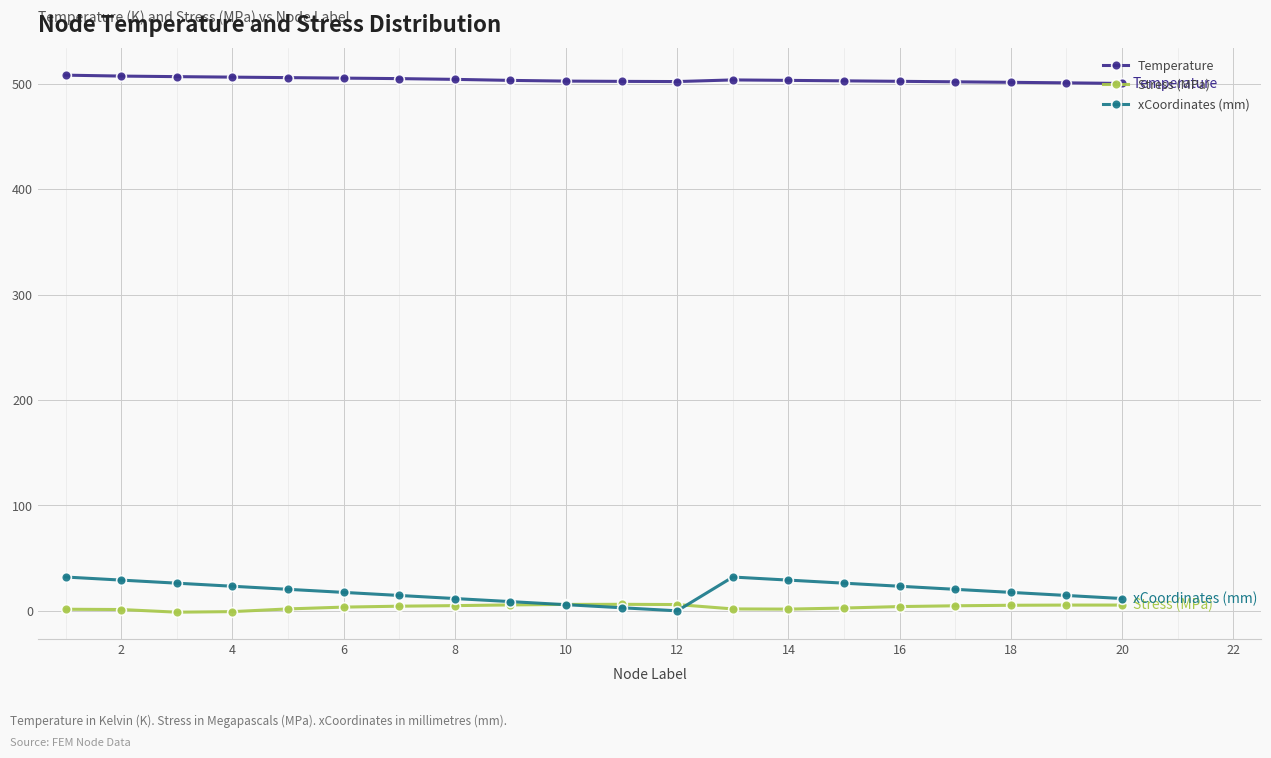

Does the chart display data point markers on the line(s)?

Yes